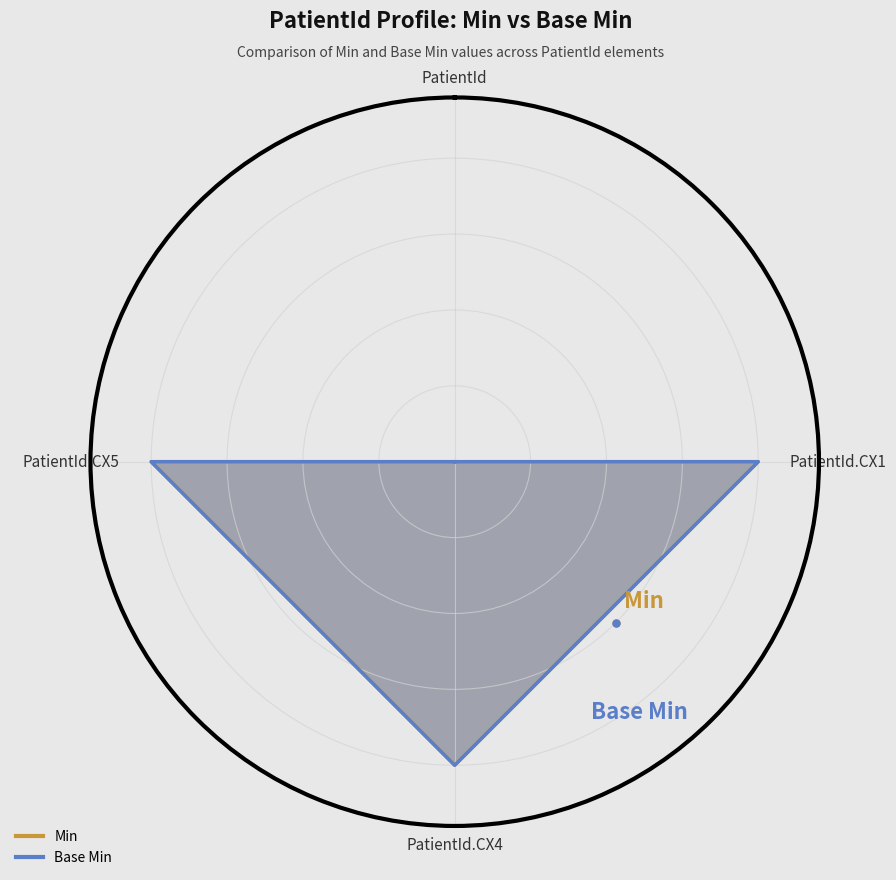

At which label is Min closest to 0?

PatientId